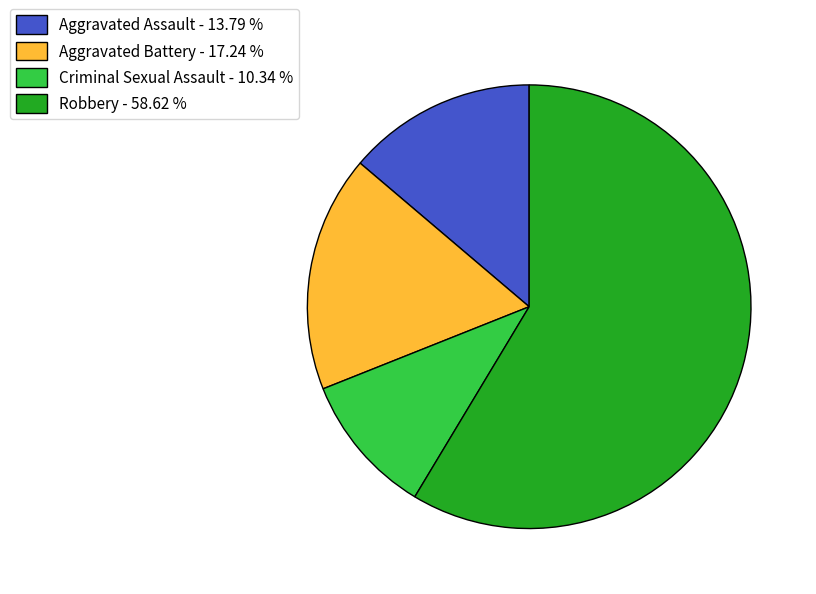

What is the smallest slice in the pie chart?

Criminal Sexual Assault - 10.34 %